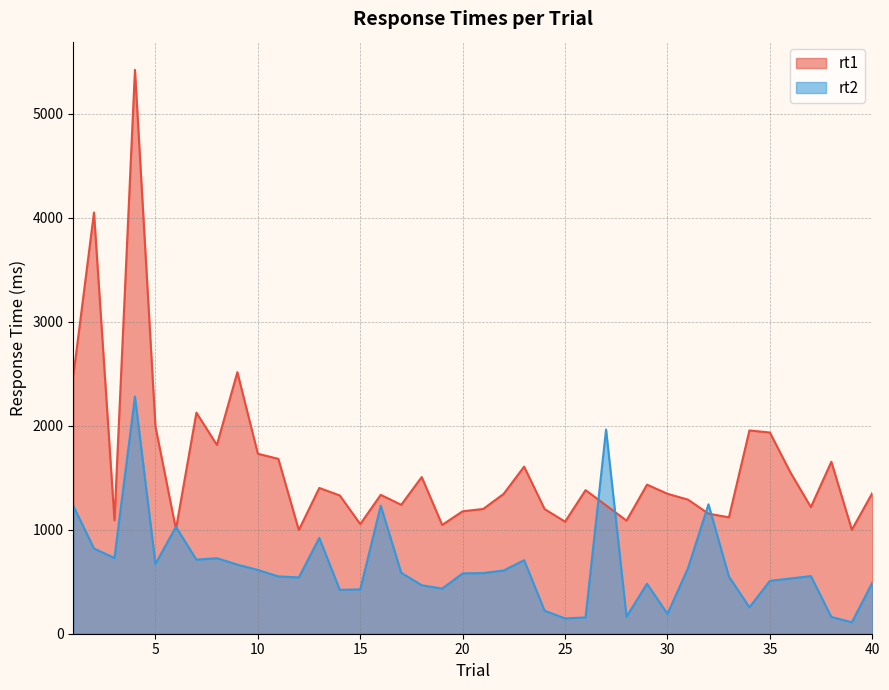

Which series has the widest spread of values?

rt1